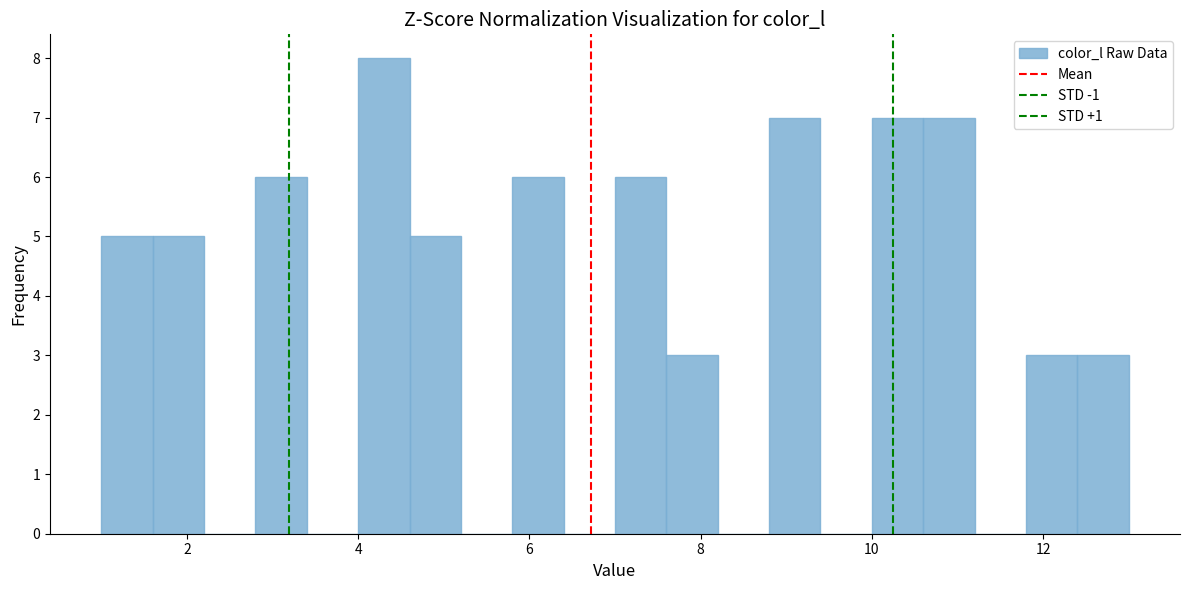

Read against the x-axis, roughly where is the centre of the tallest bar?

4.4